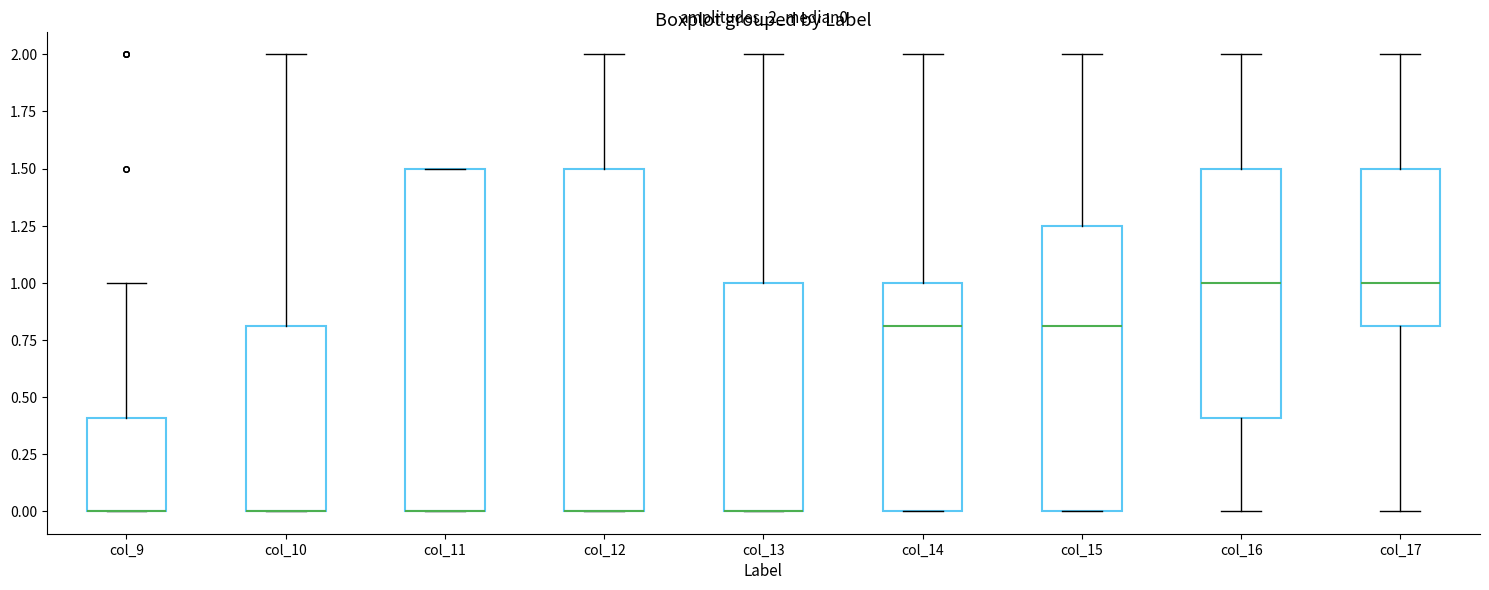

Reading left to right, transcribe this box plot: for each box, give where its median line is, the range the box spans, and where its two whiskers end, as read against the y-axis. The values are not printed on the chart, so give them approximately, as read against the axis.

col_9: median 0.00 (drawn on the box's lower edge), box 0.00 to 0.40, whiskers 0.00 to 1.00
col_10: median 0.00 (drawn on the box's lower edge), box 0.00 to 0.80, whiskers 0.00 to 2.00
col_11: median 0.00 (drawn on the box's lower edge), box 0.00 to 1.50, whiskers 0.00 to 1.50
col_12: median 0.00 (drawn on the box's lower edge), box 0.00 to 1.50, whiskers 0.00 to 2.00
col_13: median 0.00 (drawn on the box's lower edge), box 0.00 to 1.00, whiskers 0.00 to 2.00
col_14: median 0.80, box 0.00 to 1.00, whiskers 0.00 to 2.00
col_15: median 0.80, box 0.00 to 1.25, whiskers 0.00 to 2.00
col_16: median 1.00, box 0.40 to 1.50, whiskers 0.00 to 2.00
col_17: median 1.00, box 0.80 to 1.50, whiskers 0.00 to 2.00